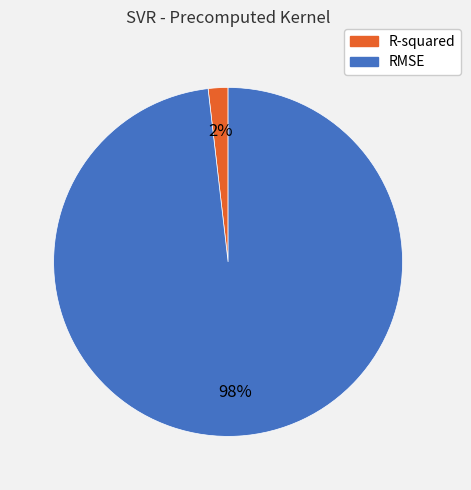

Which category accounts for the majority?

RMSE